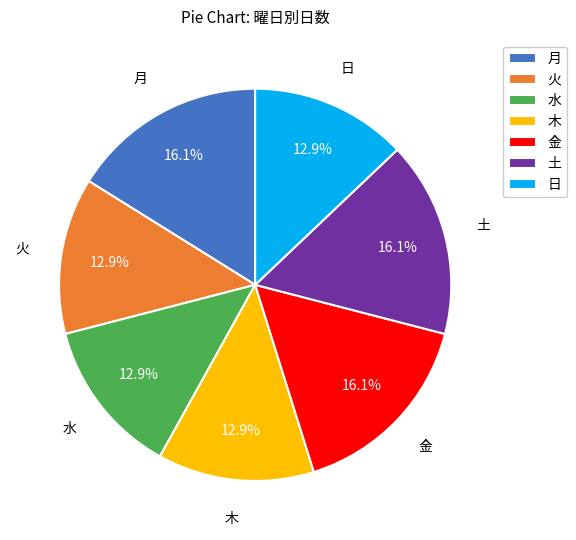

What percentage is the 日 slice, to the nearest percent?

13%